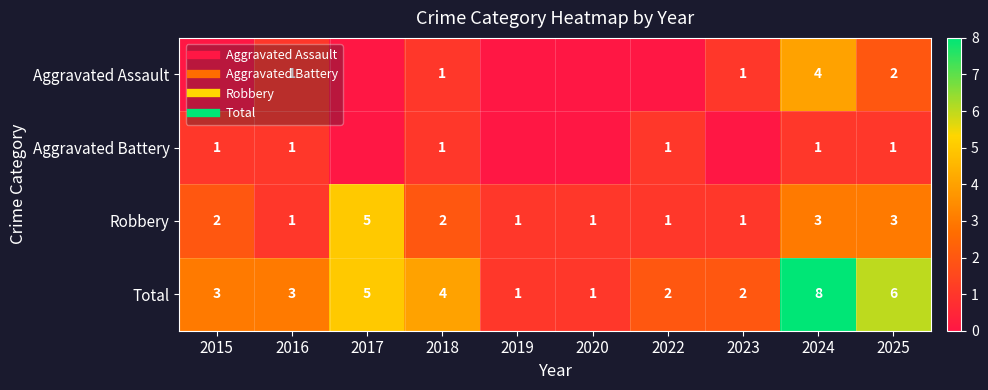

Where does the Robbery series first go above 2?

2017